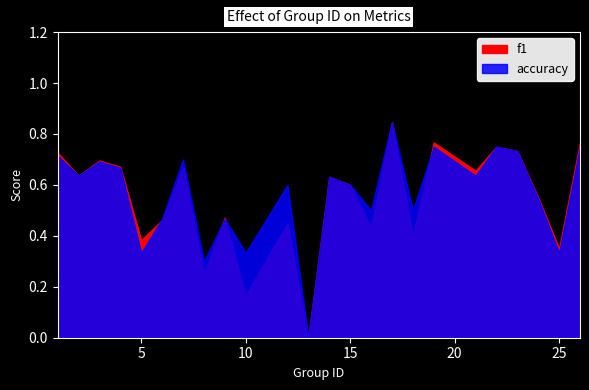

What is the maximum value shown in the chart?

0.8